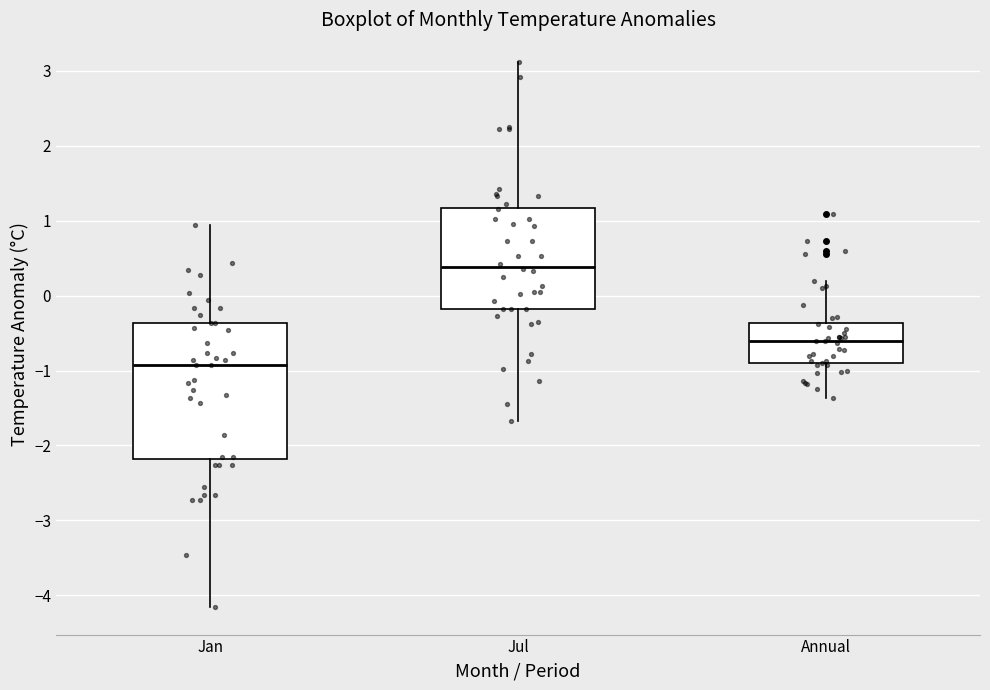

Which box has the lowest median line?

Jan